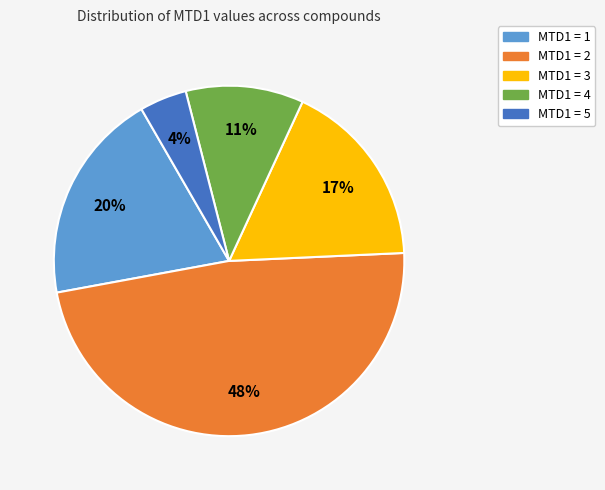

Is there a majority slice in this chart?

No